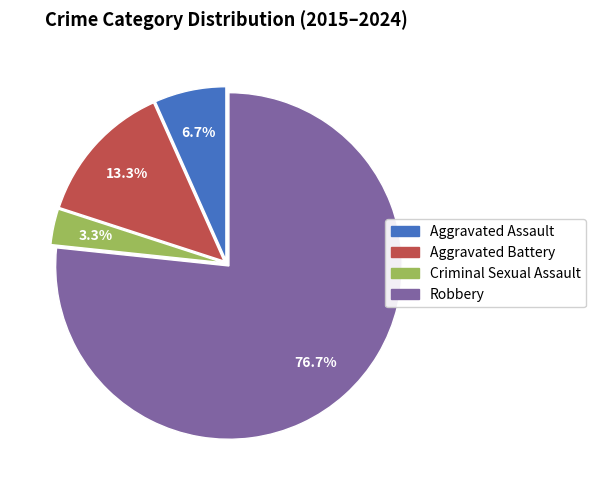

To the nearest percent, what percentage of the pie is Aggravated Battery?

13%